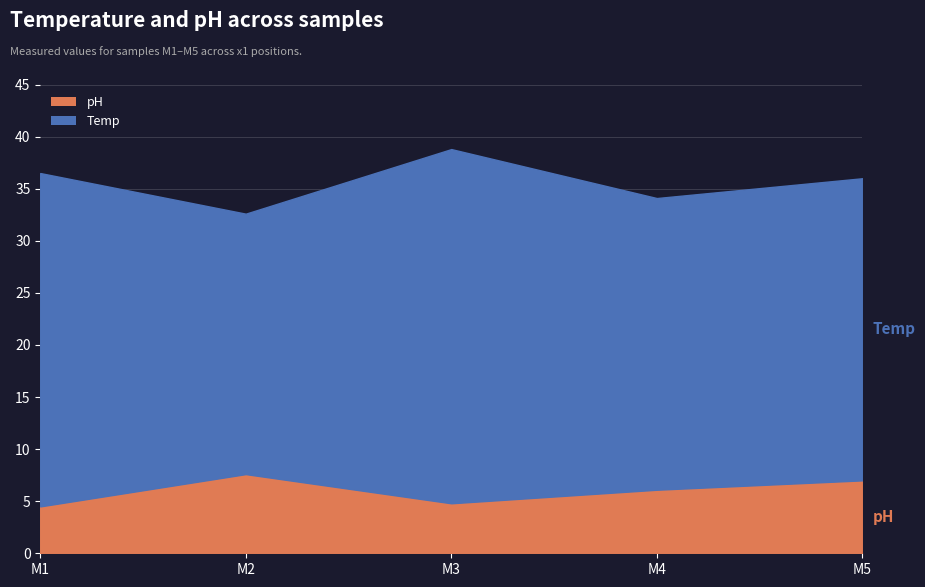

Between 1 and 4, which series saw the biggest shift?

Temp